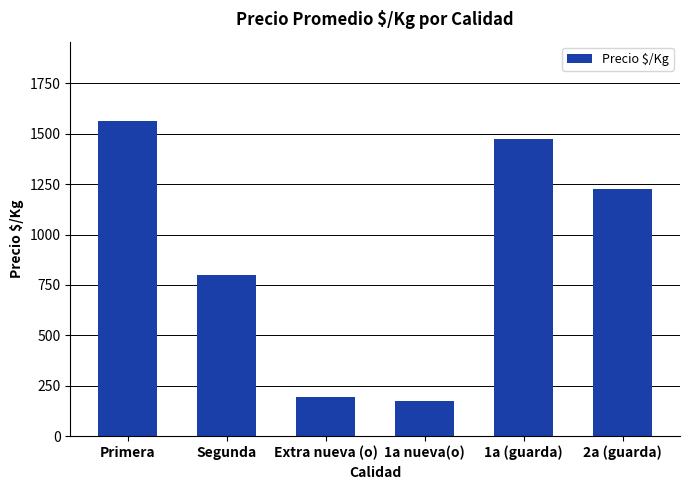

At which label does the data first exceed 1226?

Primera